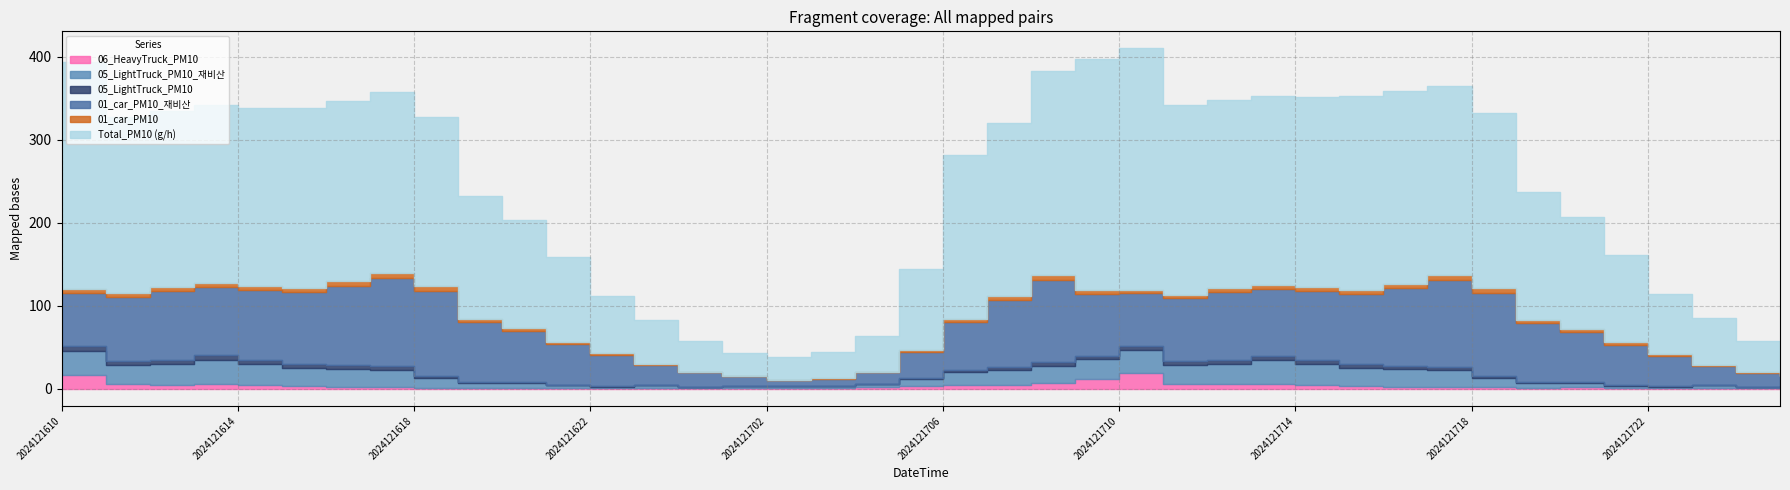

True or false: 06_HeavyTruck_PM10 and 01_car_PM10 cross at least once.

True